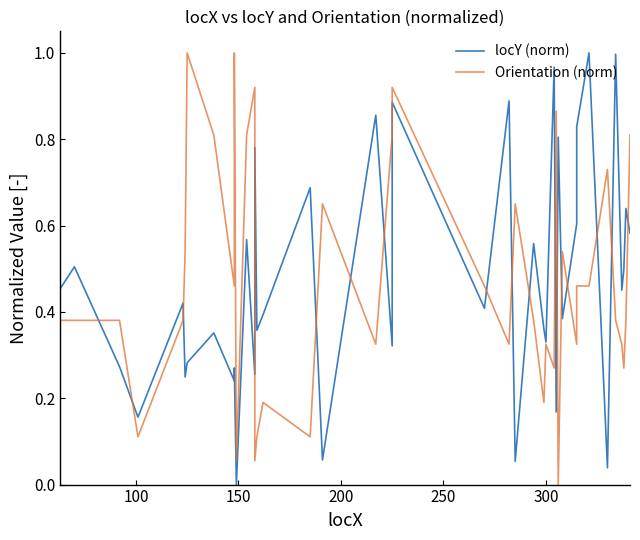

Reading left to right, transcribe all the data shown in this chart.

locY (norm): 0.5	0.5	0.3	0.2	0.4	0.2	0.3	0.4	0.2	0.3	0.0	0.6	0.3	0.8	0.4	0.4	0.7	0.1	0.9	0.3	0.9	0.4	0.9	0.1	0.6	0.4	0.3	1.0	0.2	0.8	0.4	0.6	0.8	1.0	0.0	1.0	0.5	0.5	0.6	0.6
Orientation (norm): 0.4	0.4	0.4	0.1	0.4	0.5	1.0	0.8	0.5	1.0	0.1	0.8	0.9	0.1	0.1	0.2	0.1	0.7	0.3	0.8	0.9	0.5	0.3	0.7	0.4	0.2	0.3	0.3	0.9	0.0	0.5	0.3	0.5	0.5	0.7	0.4	0.3	0.3	0.4	0.8